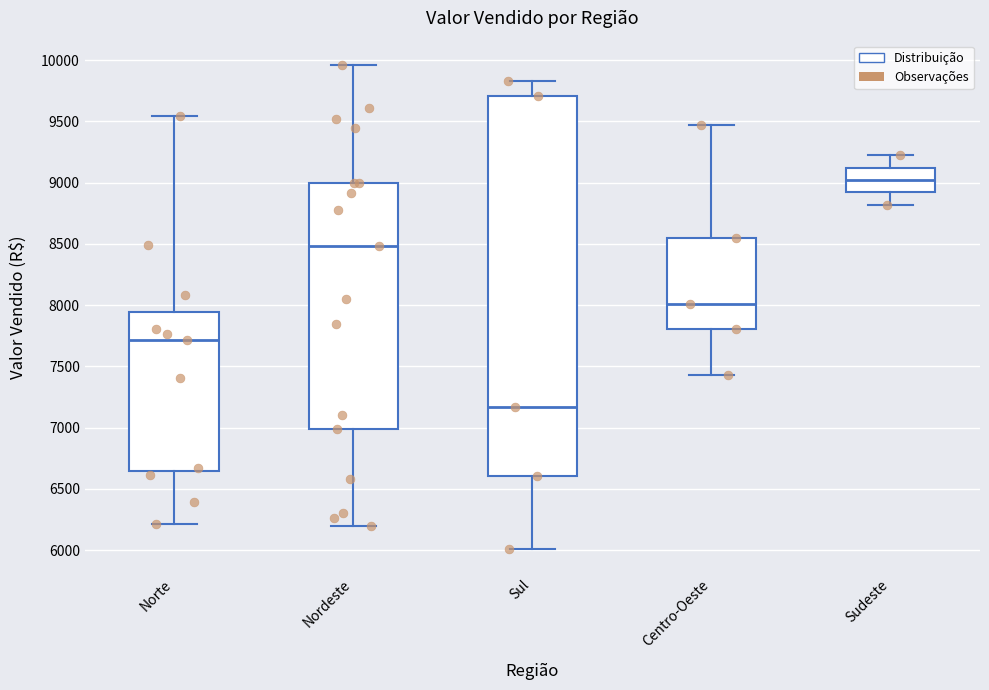

Where is the lower edge of the box for Nordeste on the y-axis? The values are not printed on the chart, so give them approximately, as read against the axis.

7000